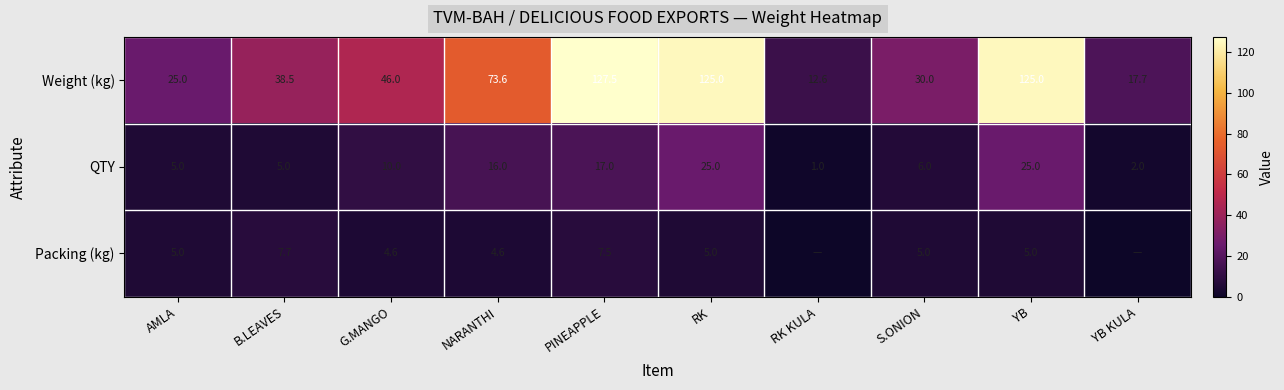

What value does the QTY series have at YB KULA?

2.0